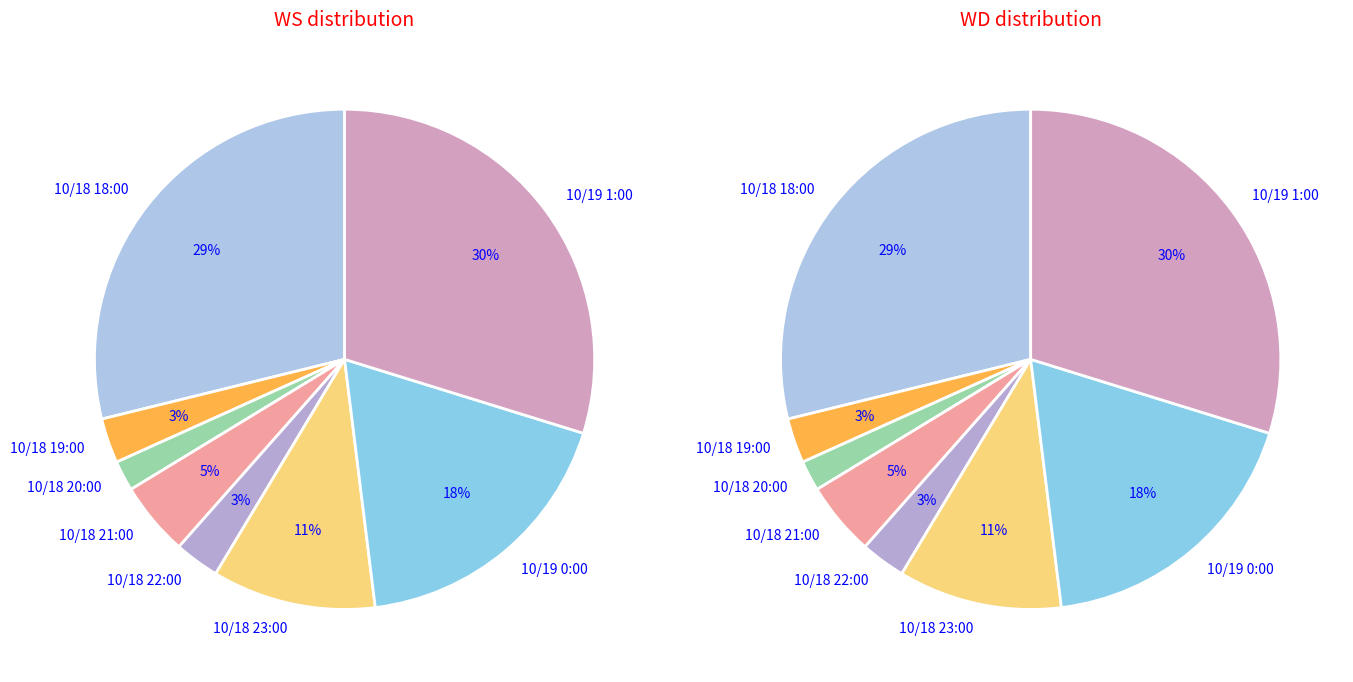

What percentage is the 10/19 0:00 slice, to the nearest percent?

18%